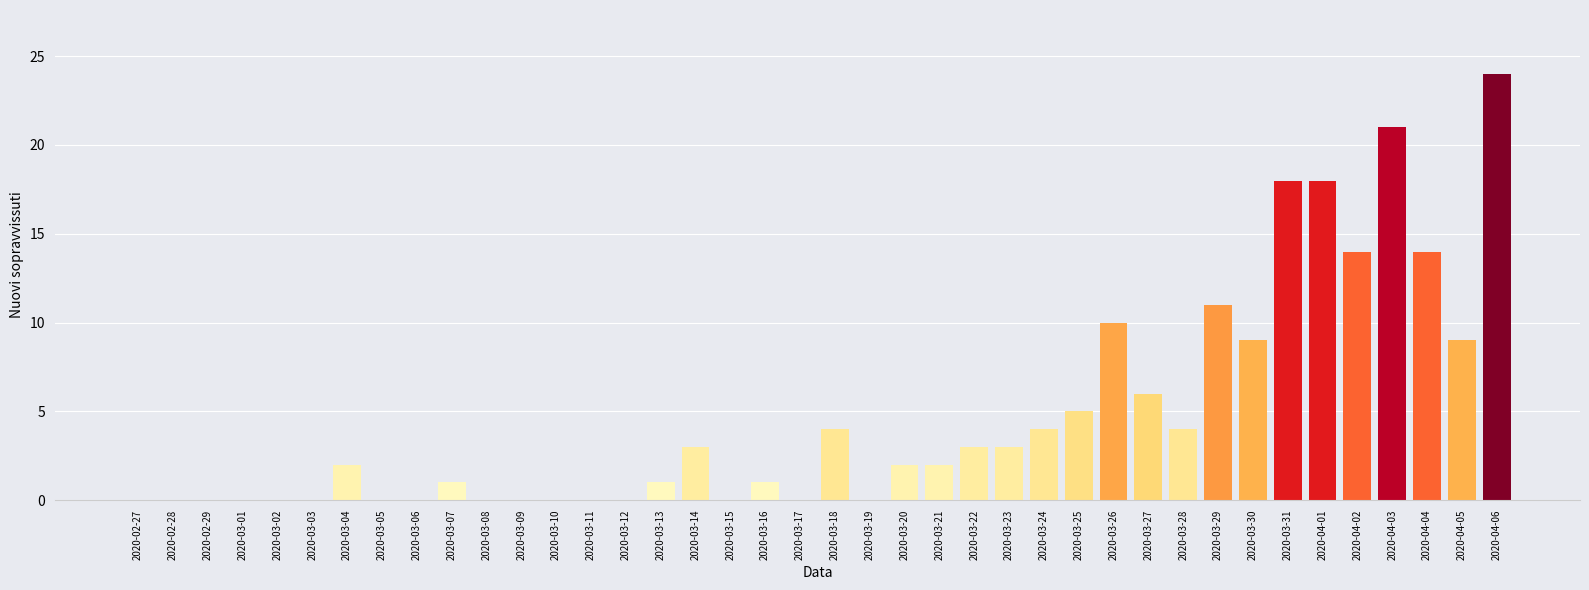

At which label is the value closest to 12?

2020-03-29